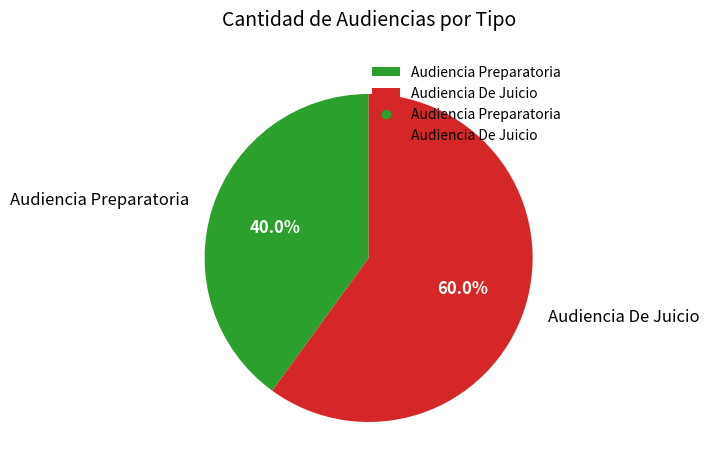

Count the number of slices in the pie.

2